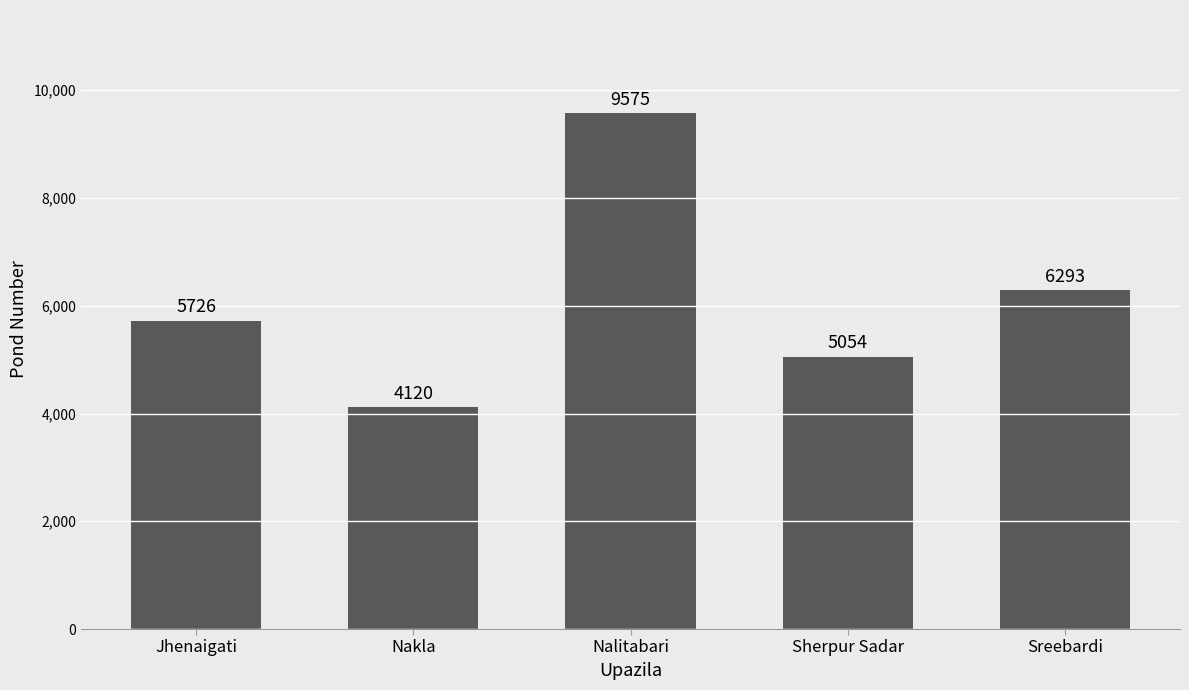

True or false: the data shows 4120 at Nakla.

True